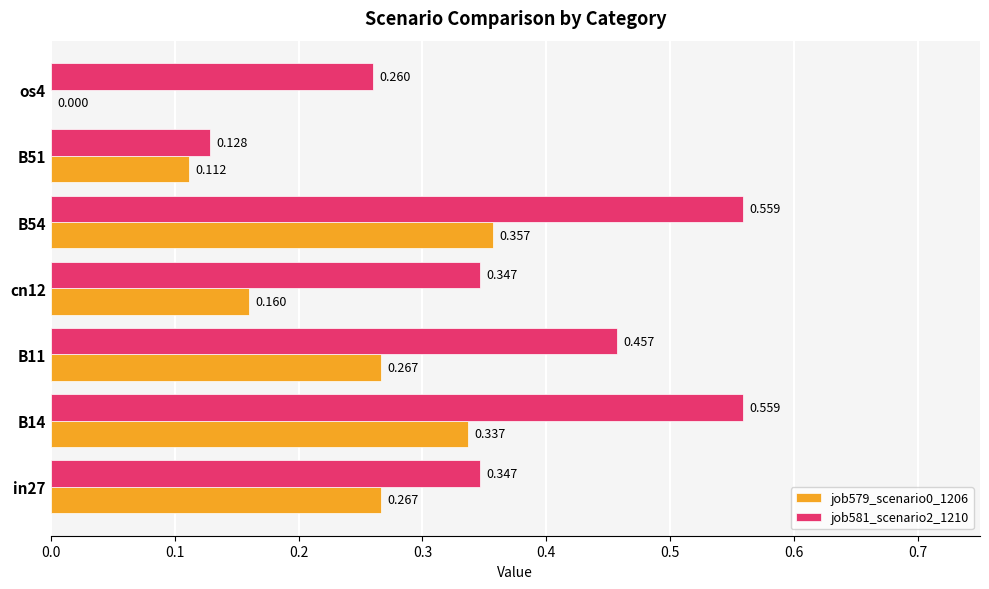

Is the value of job581_scenario2_1210 at B14 greater than the value of job579_scenario0_1206 at B51?

Yes